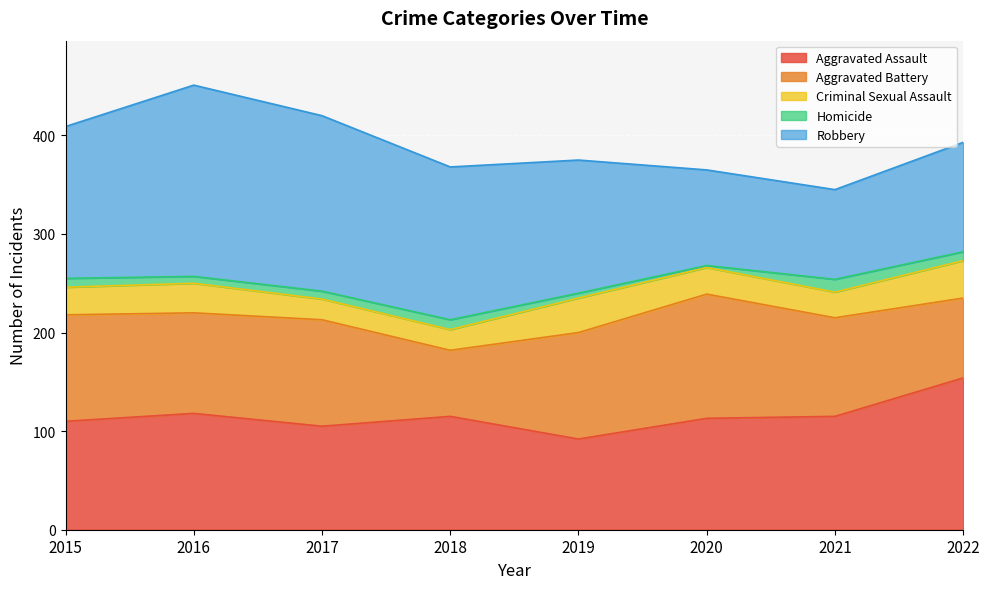

The Homicide series shows 15 at 2015. True or false?

False